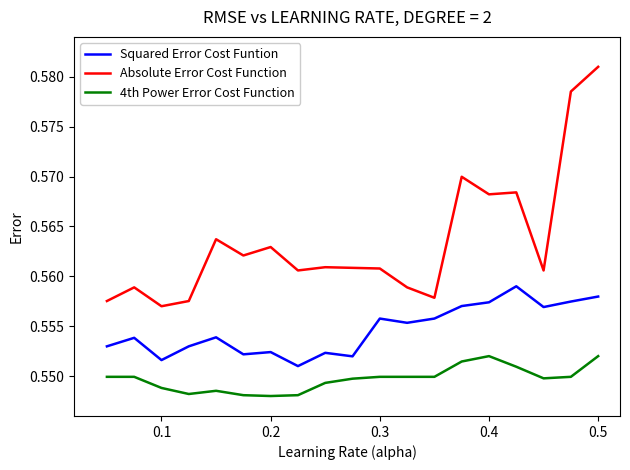

Which series has the largest total across all categories?

Absolute Error Cost Function